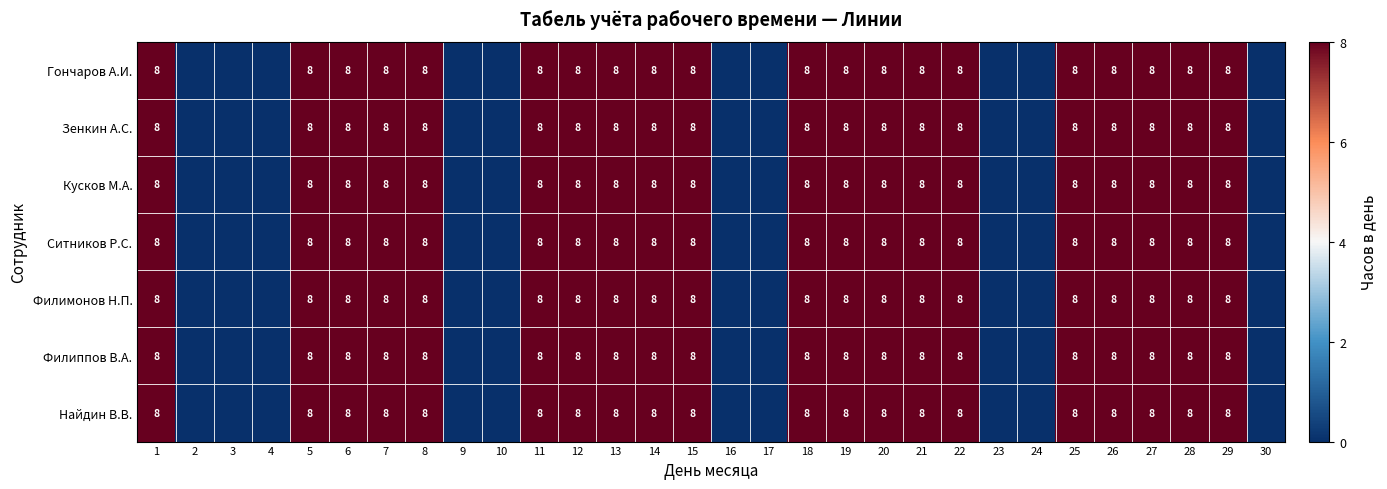

Which has a higher value, 16 or 11?

11